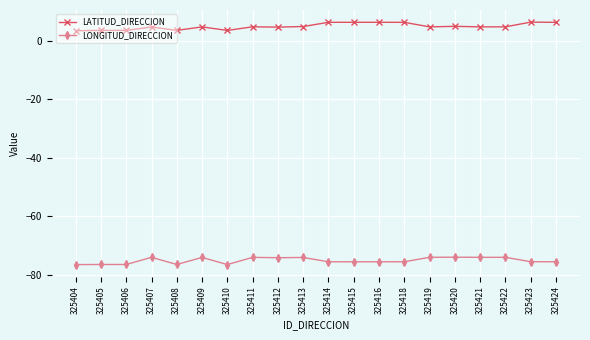

How many data points in LATITUD_DIRECCION are above 4?

15